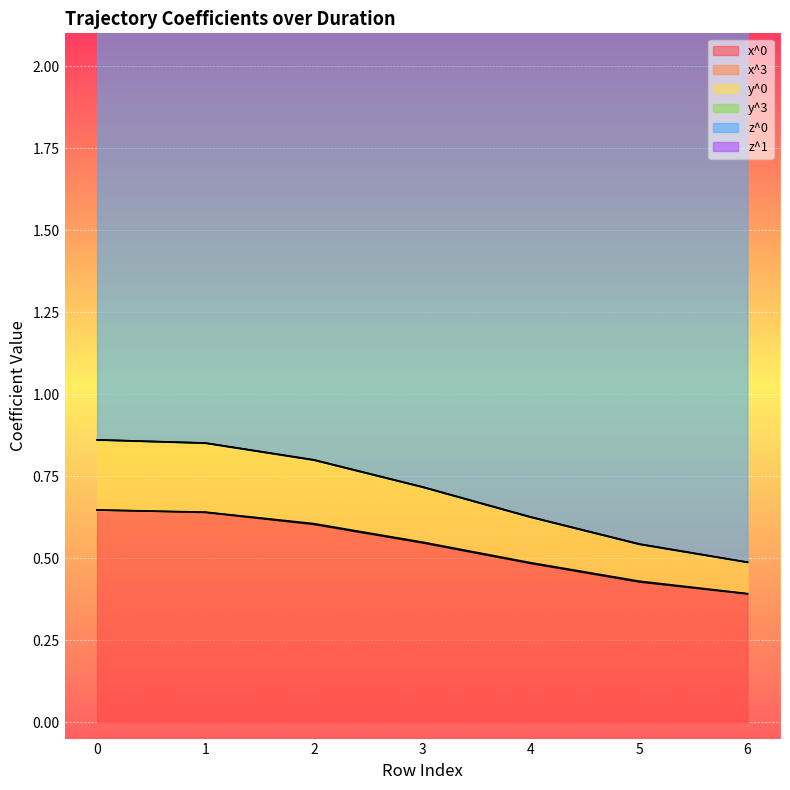

True or false: z^0 and y^0 cross at least once.

False